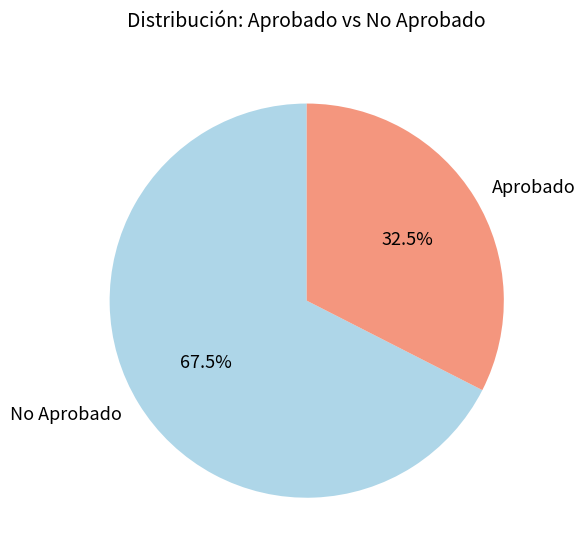

Which category has the smallest portion of the pie?

Aprobado